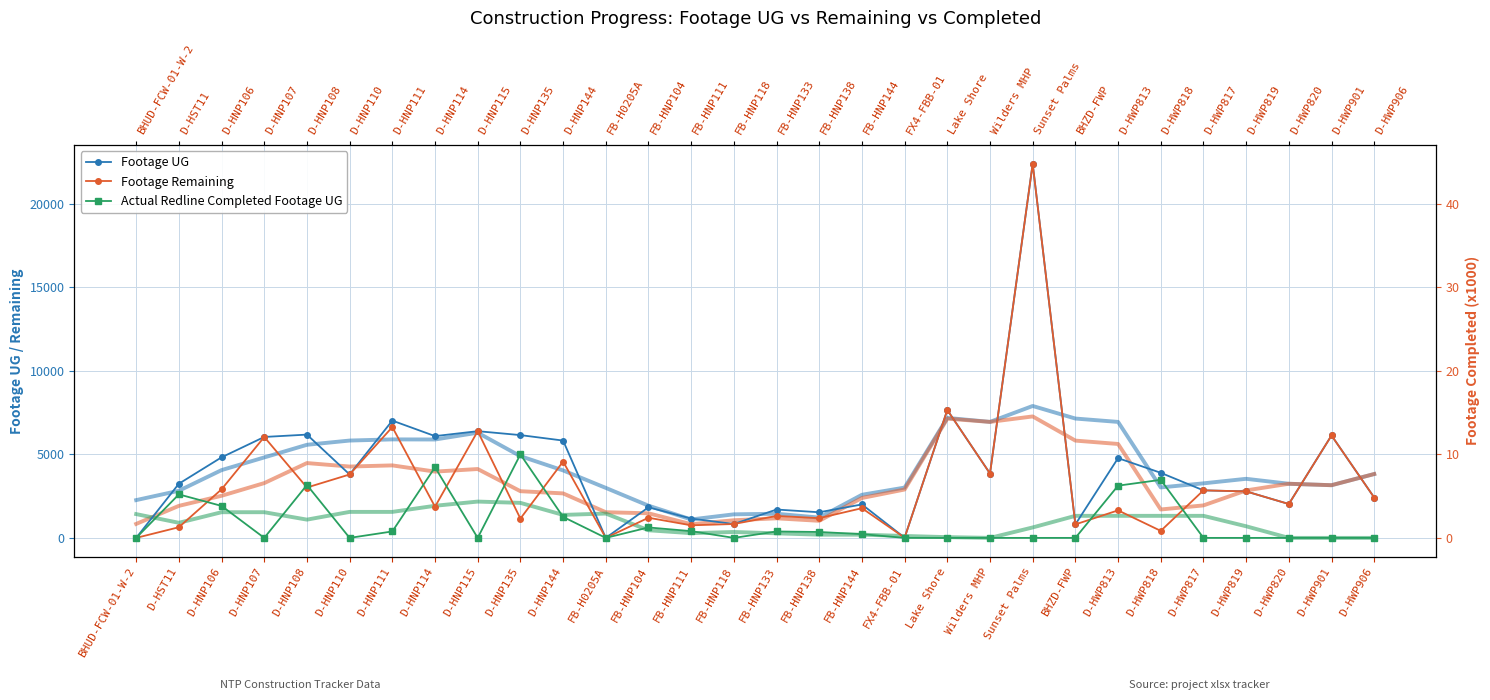

Which series changed the most between BHUD-FCW-01-W-2 and Sunset Palms?

Footage UG